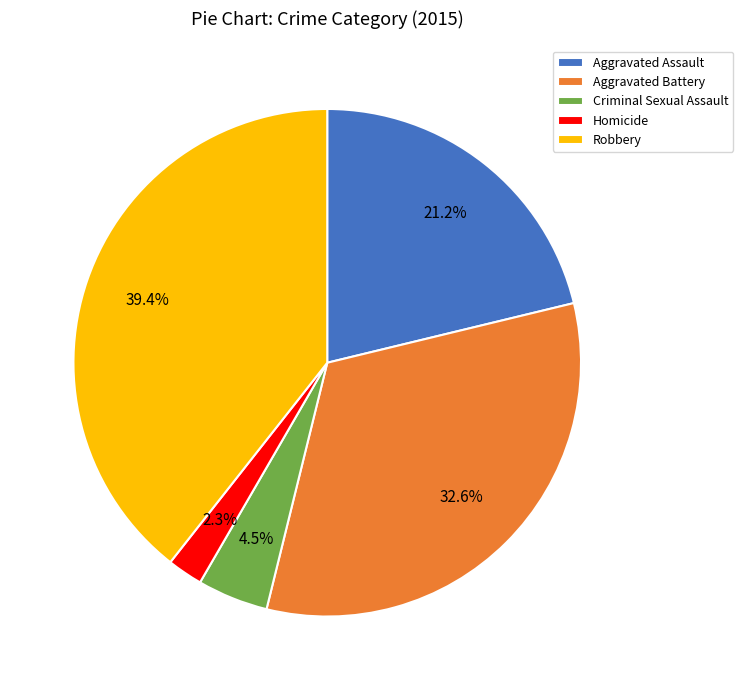

Rank the categories by value from lowest to highest.

Homicide, Criminal Sexual Assault, Aggravated Assault, Aggravated Battery, Robbery